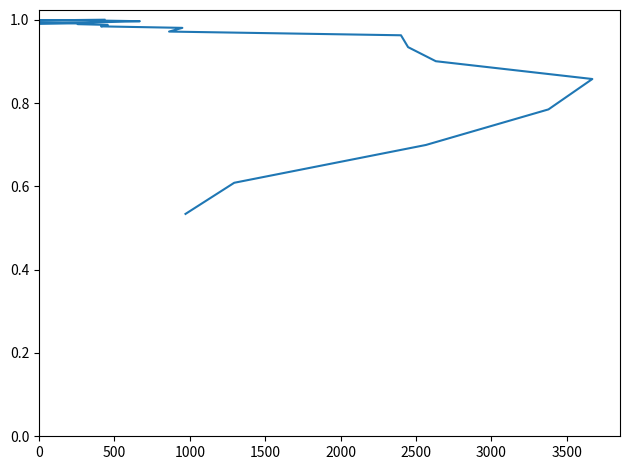

True or false: the data shows 0.4 at 2500.

False